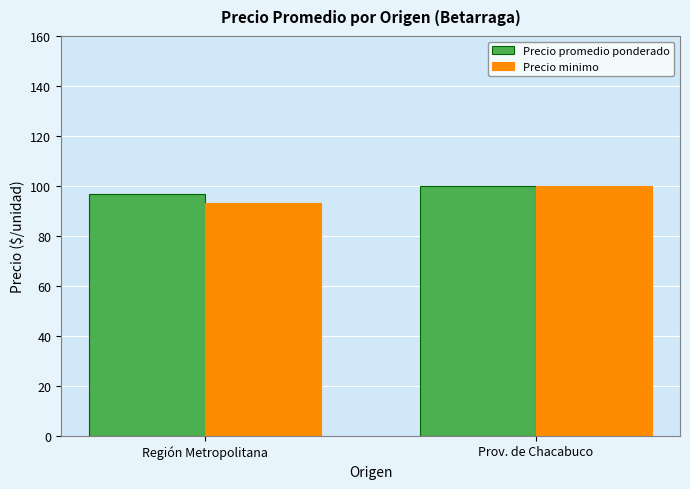

Reading left to right, what are all the values shown in this chart?

Precio promedio ponderado: Región Metropolitana=96.9	Prov. de Chacabuco=100.0
Precio minimo: Región Metropolitana=93.0	Prov. de Chacabuco=100.0